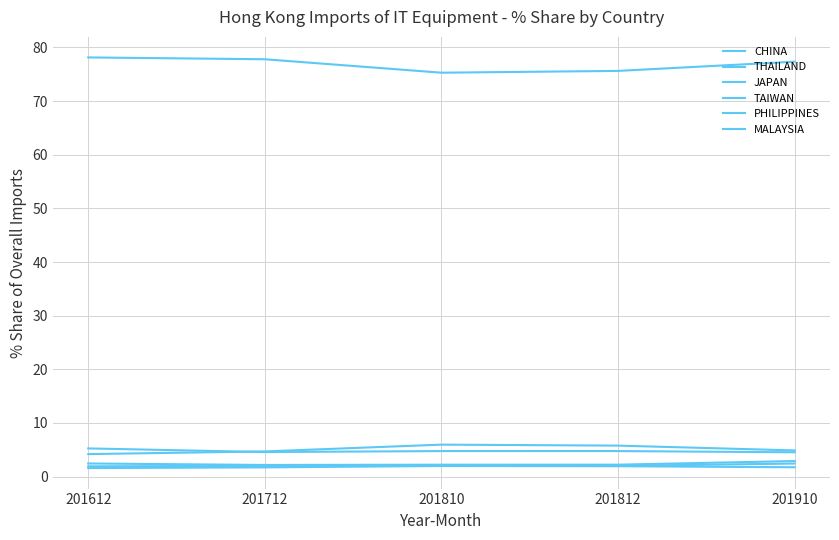

How many distinct data groups are displayed?

6